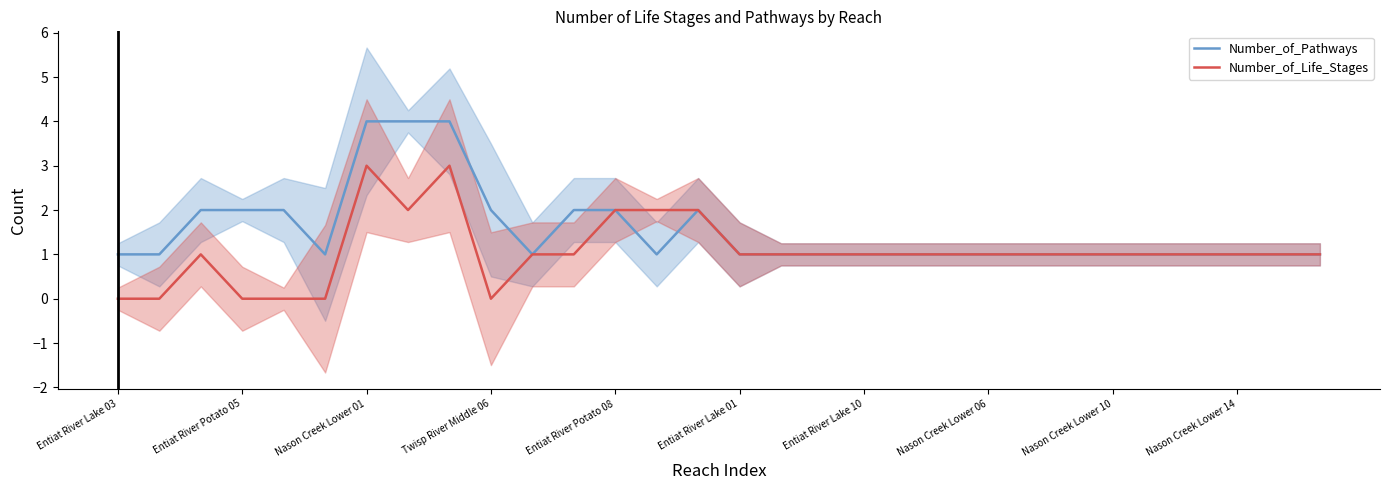

True or false: Number_of_Pathways has a value of 2 at Nason Creek Lower 14.

False